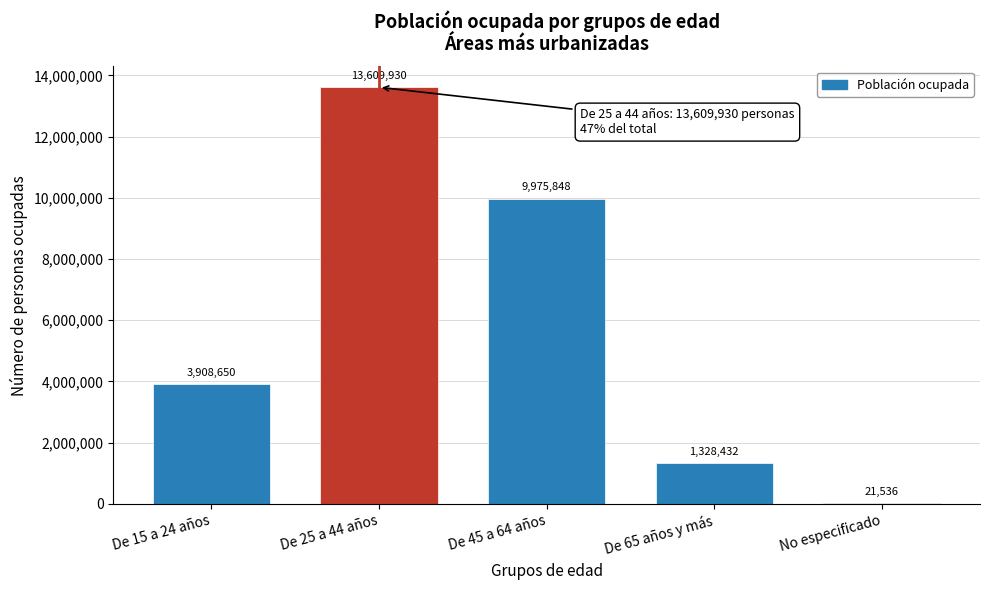

Reading left to right, transcribe all the data shown in this chart.

De 15 a 24 años=3908650	De 25 a 44 años=13609930	De 45 a 64 años=9975848	De 65 años y más=1328432	No especificado=21536